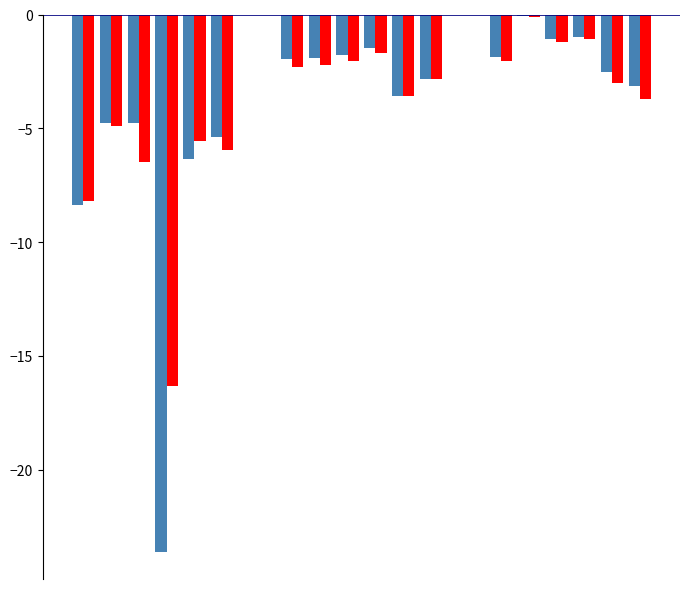

Are the bars grouped side by side (vs. stacked)?

Yes